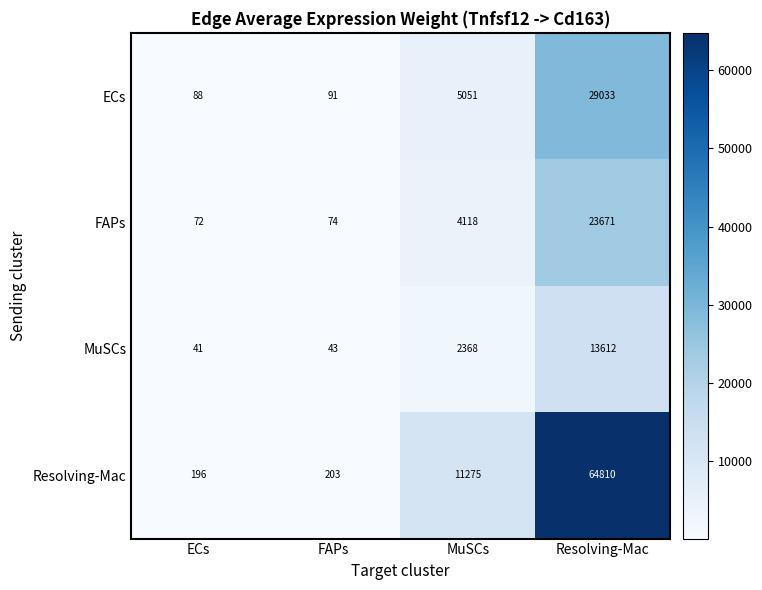

List the series in order of their peak value, highest first.

Resolving-Mac, ECs, FAPs, MuSCs